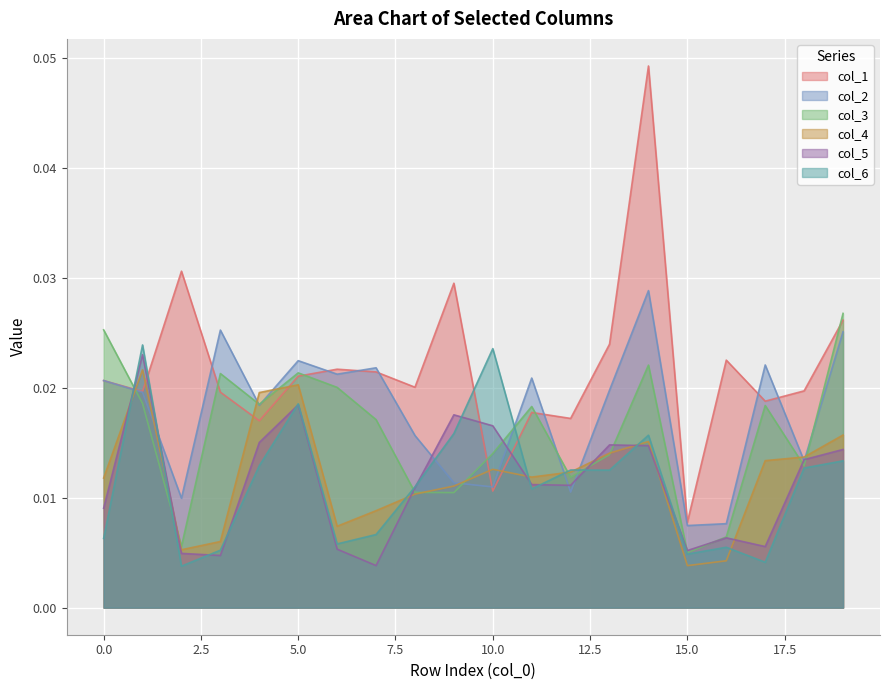

Between 0.0 and 5.0, which series saw the biggest shift?

col_6